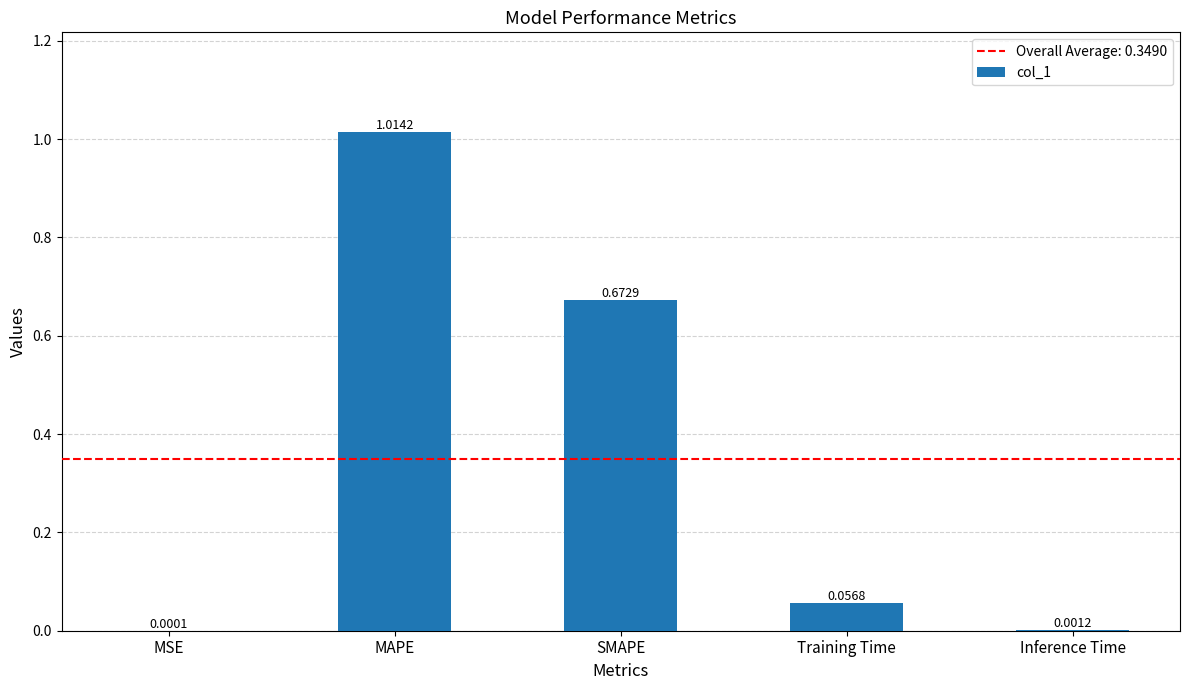

Which category has the highest value across all series?

MAPE